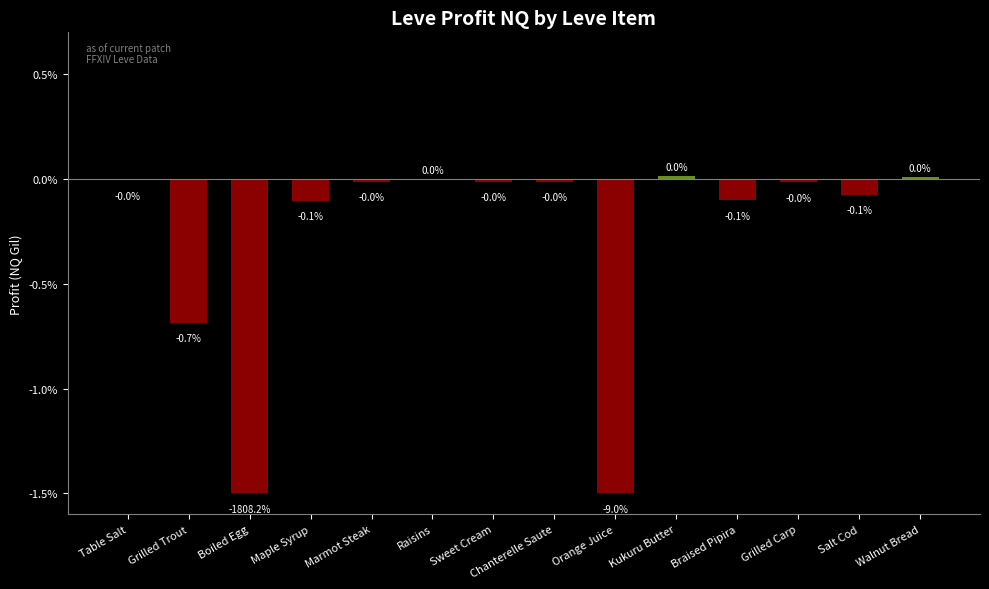

Is it true that the value at Salt Cod is -761.0?

True